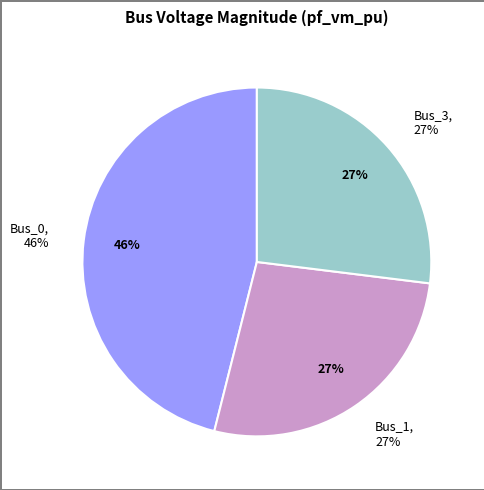

What is the largest slice in the pie chart?

Bus_0